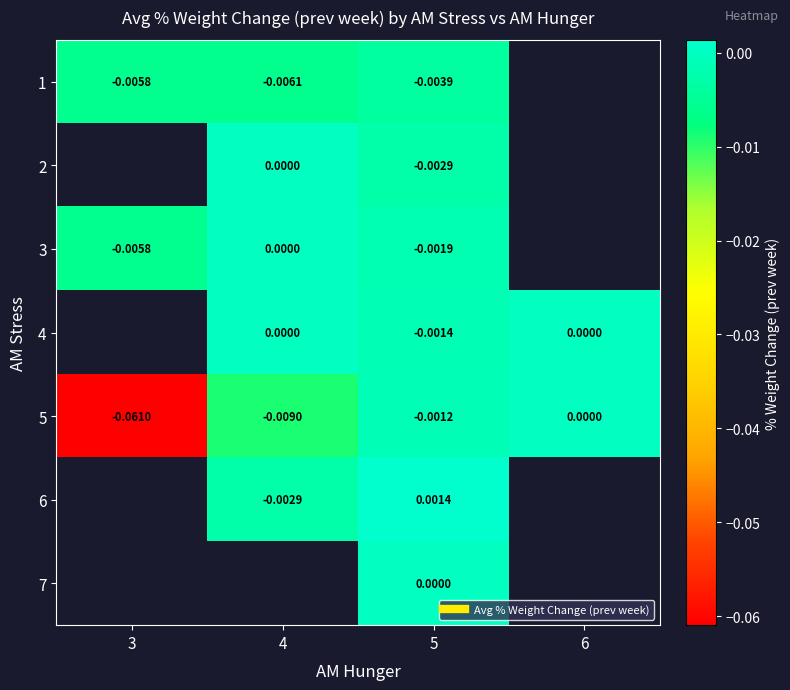

What is the smallest value displayed?

-0.1